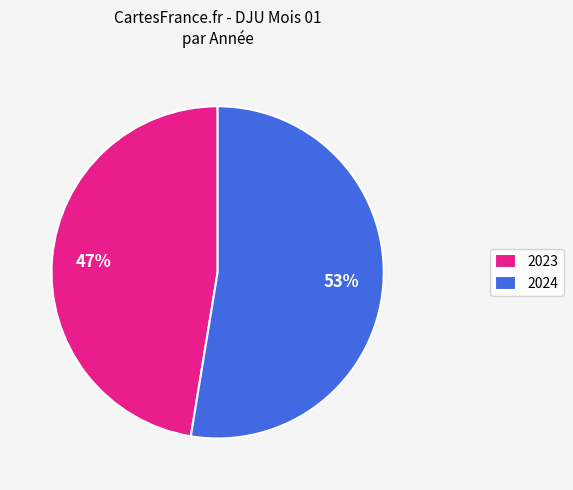

To the nearest percent, what is the average slice percentage?

50%